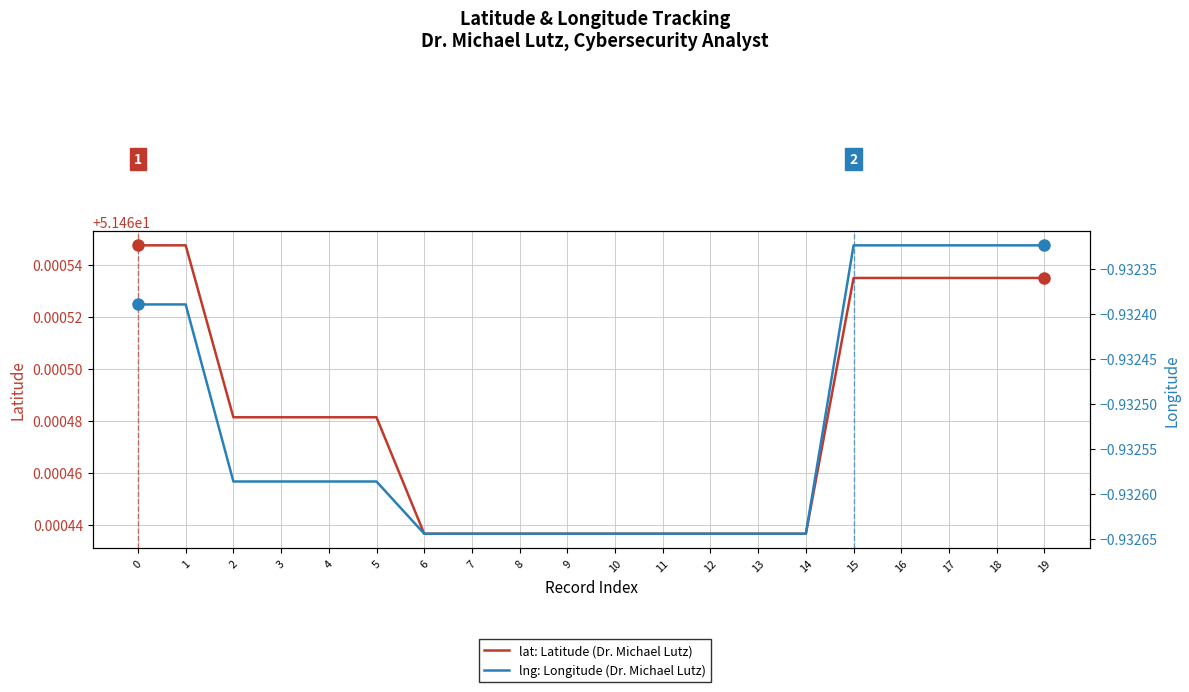

How many distinct data groups are displayed?

2